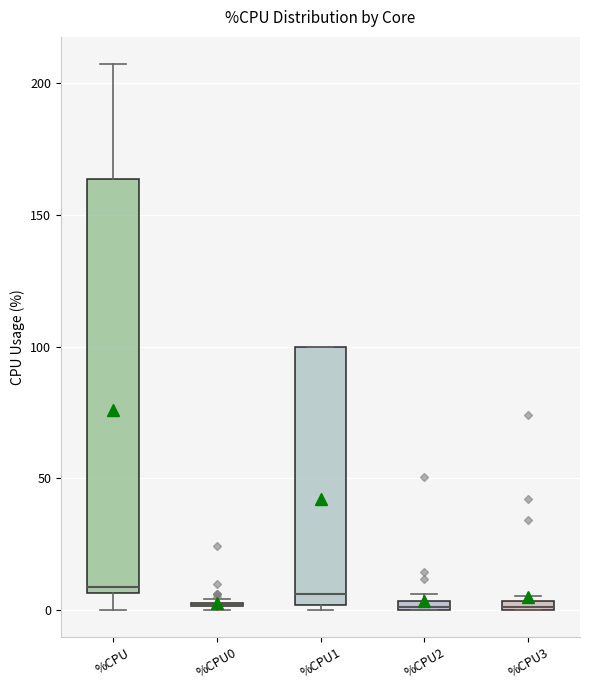

Where is the upper edge of the box for %CPU3 on the y-axis? The values are not printed on the chart, so give them approximately, as read against the axis.

5